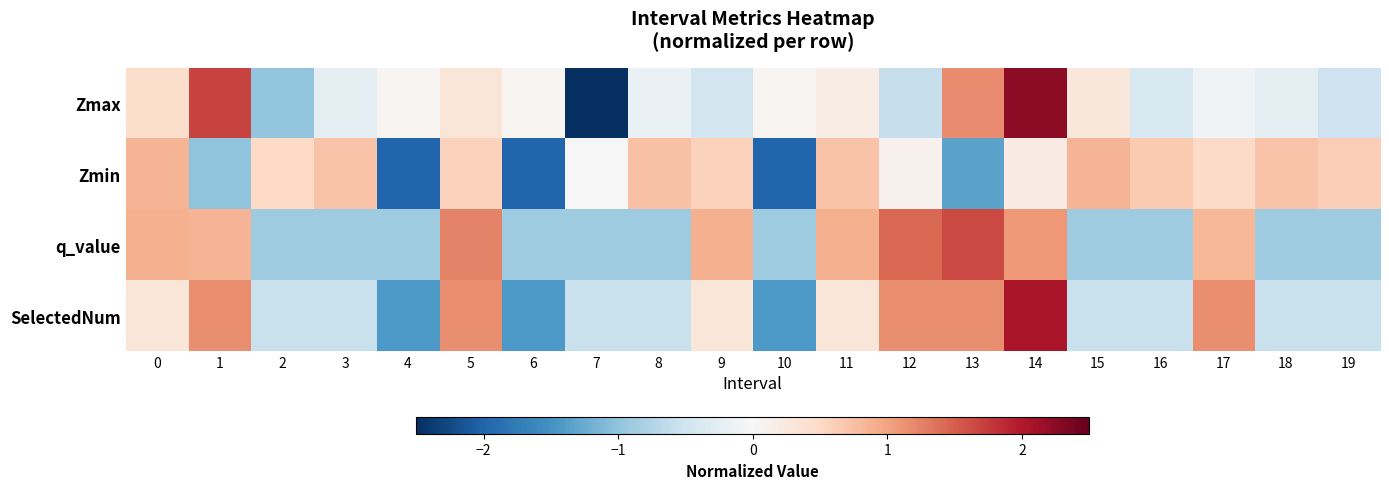

Which has a higher value, 11 or 9?

11